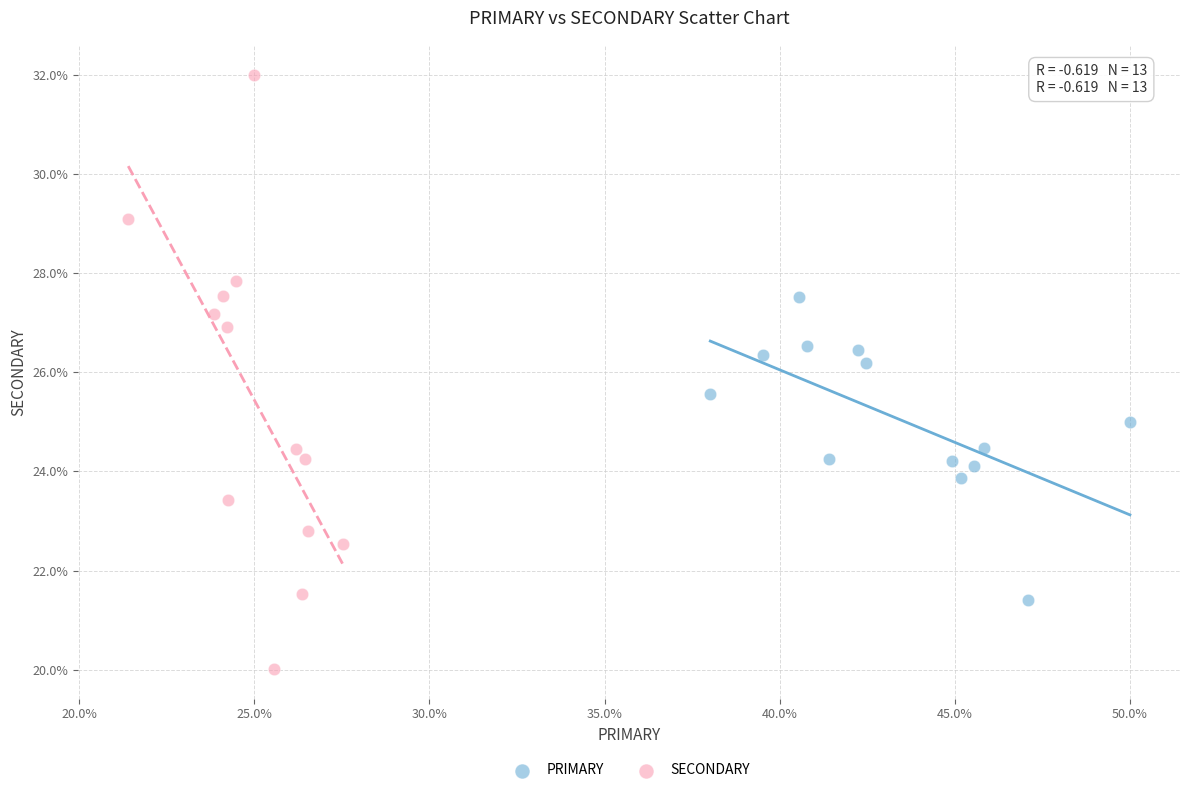

Which series reaches the maximum Y coordinate?

SECONDARY